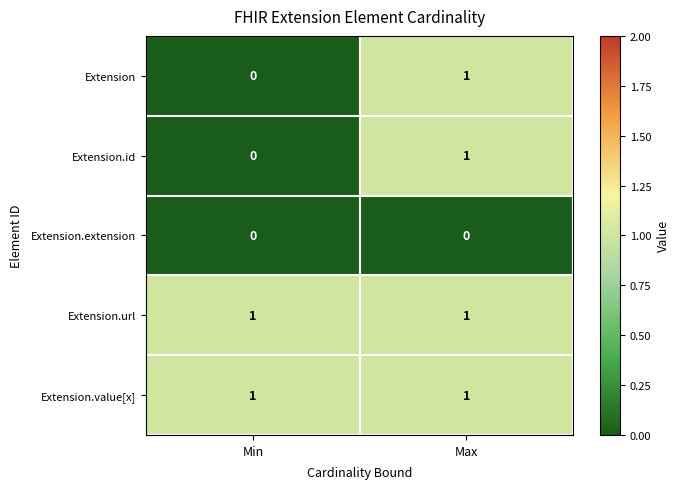

True or false: Extension.id has a value of 1 at Max.

True